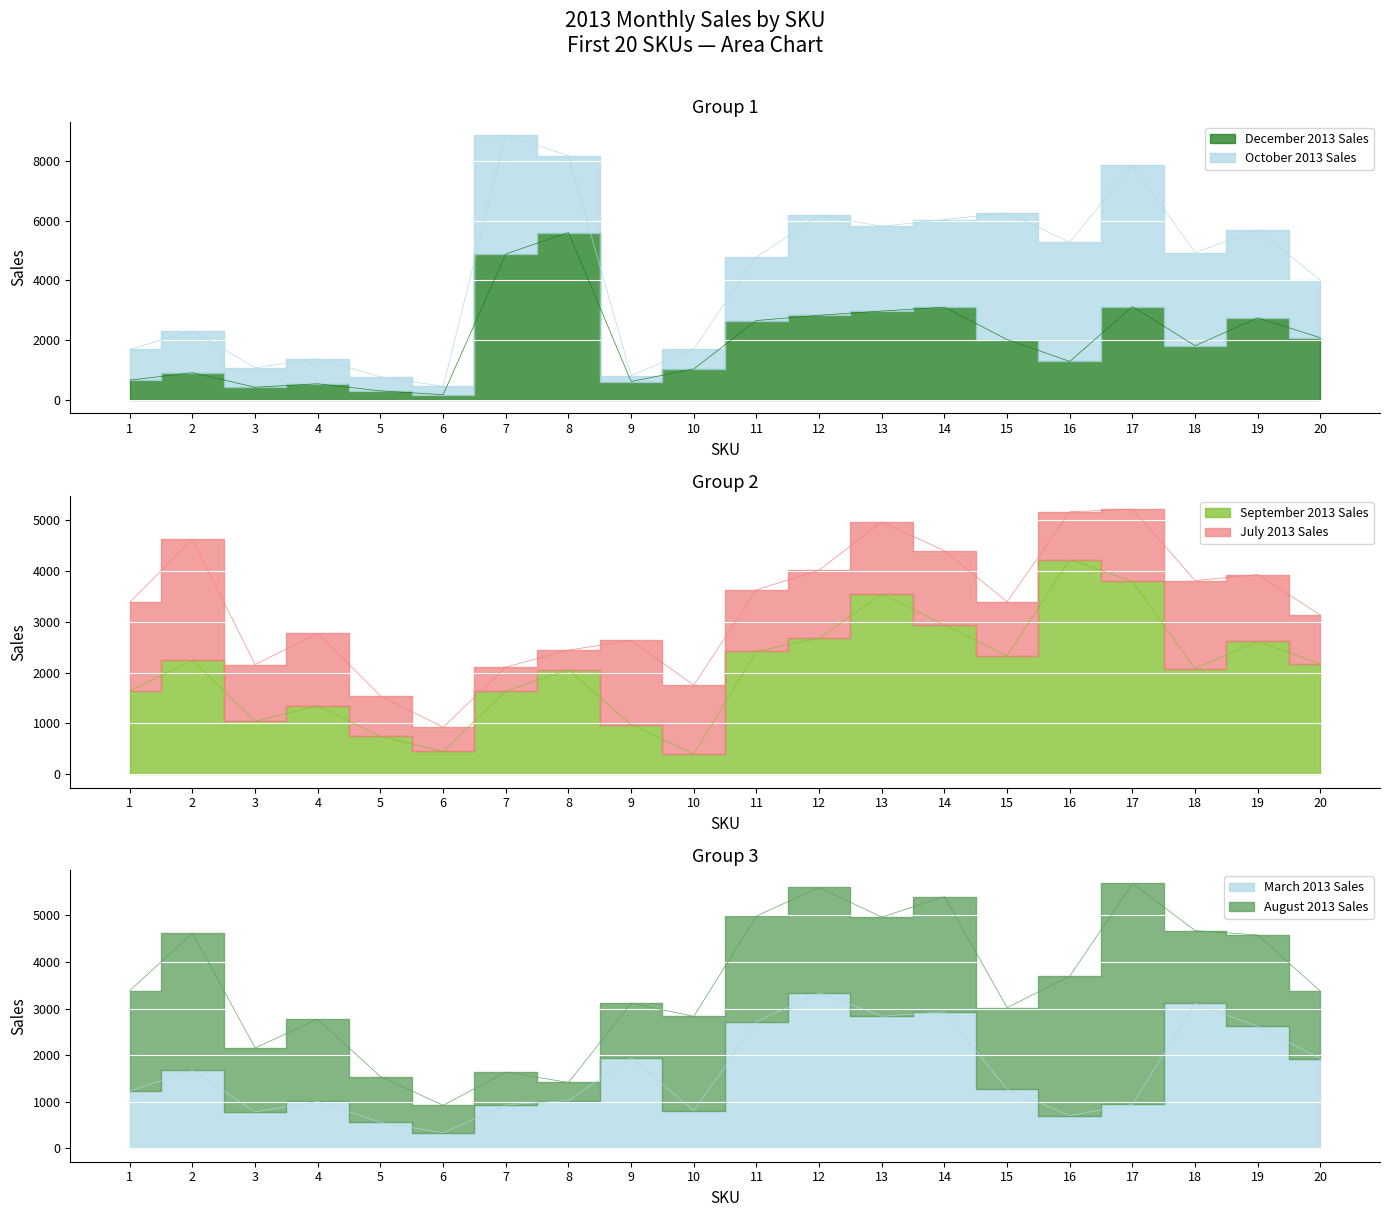

At which label does March 2013 Sales first exceed 1272?

2